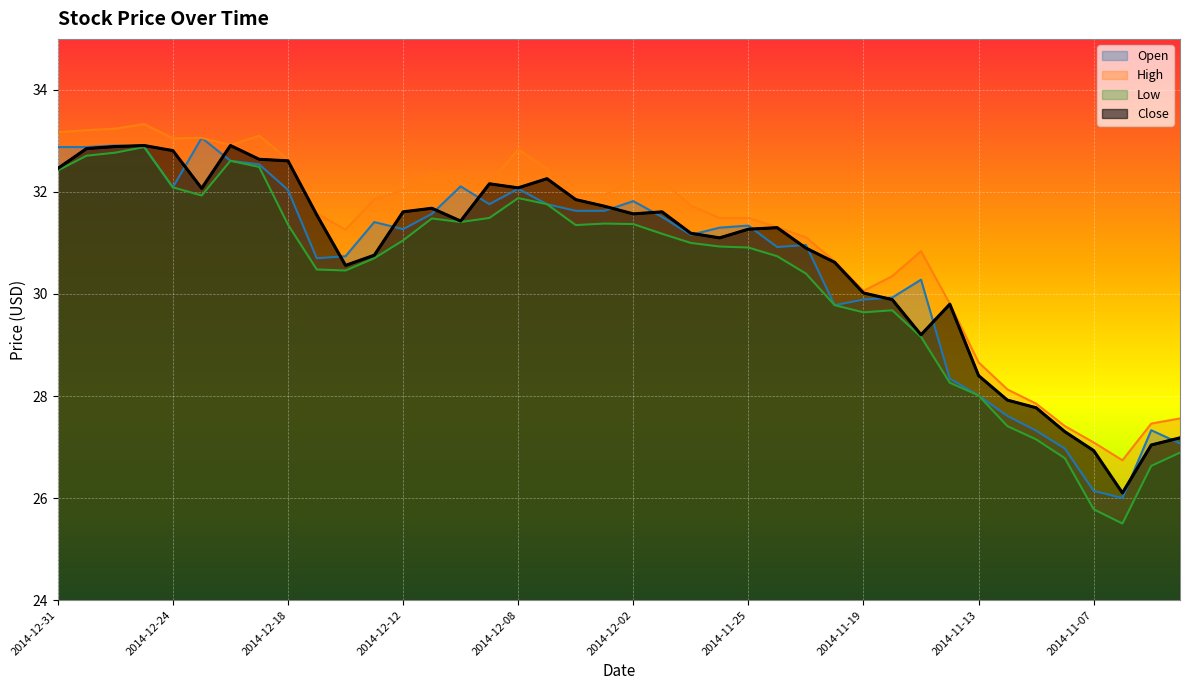

Which series has the largest total across all categories?

High